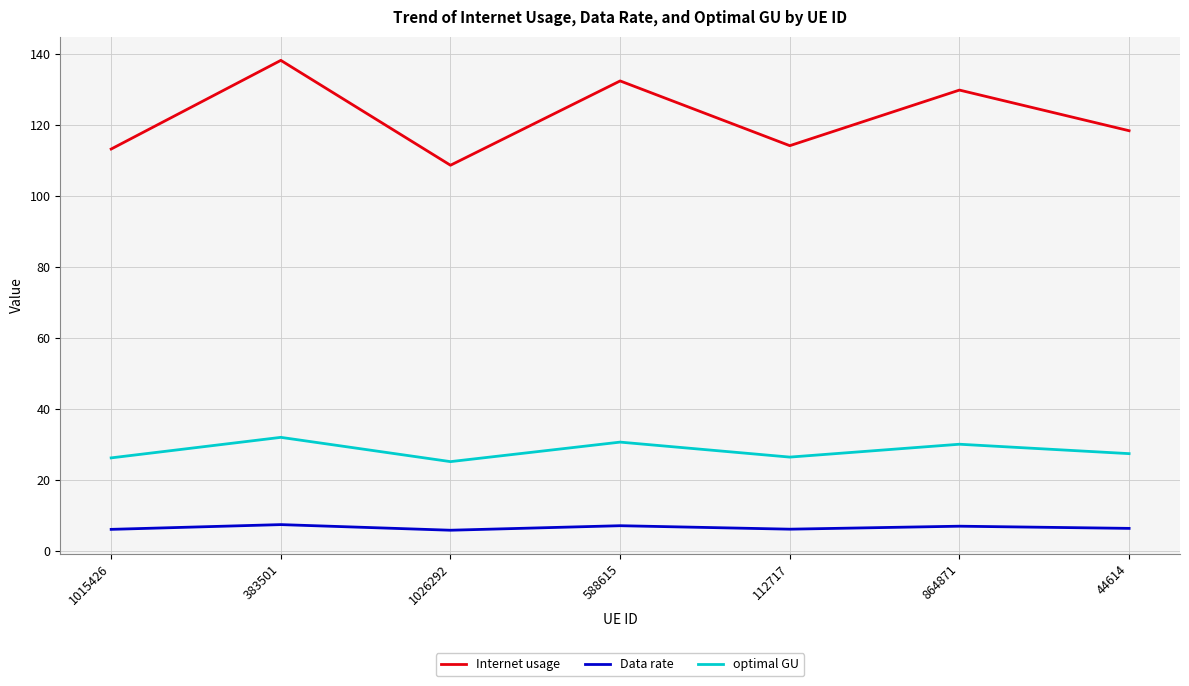

What position from the left is 588615?

4